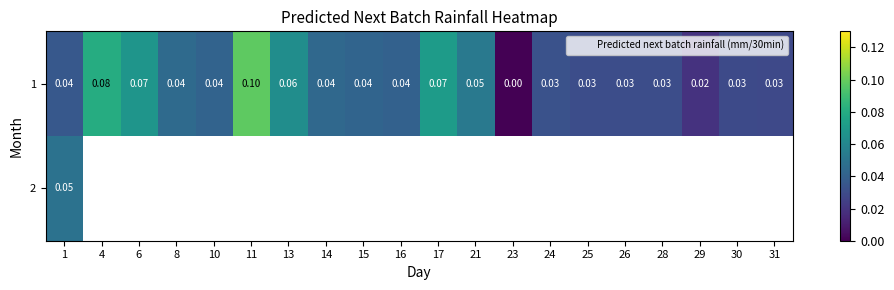

At which category is the sum across all series the highest?

1